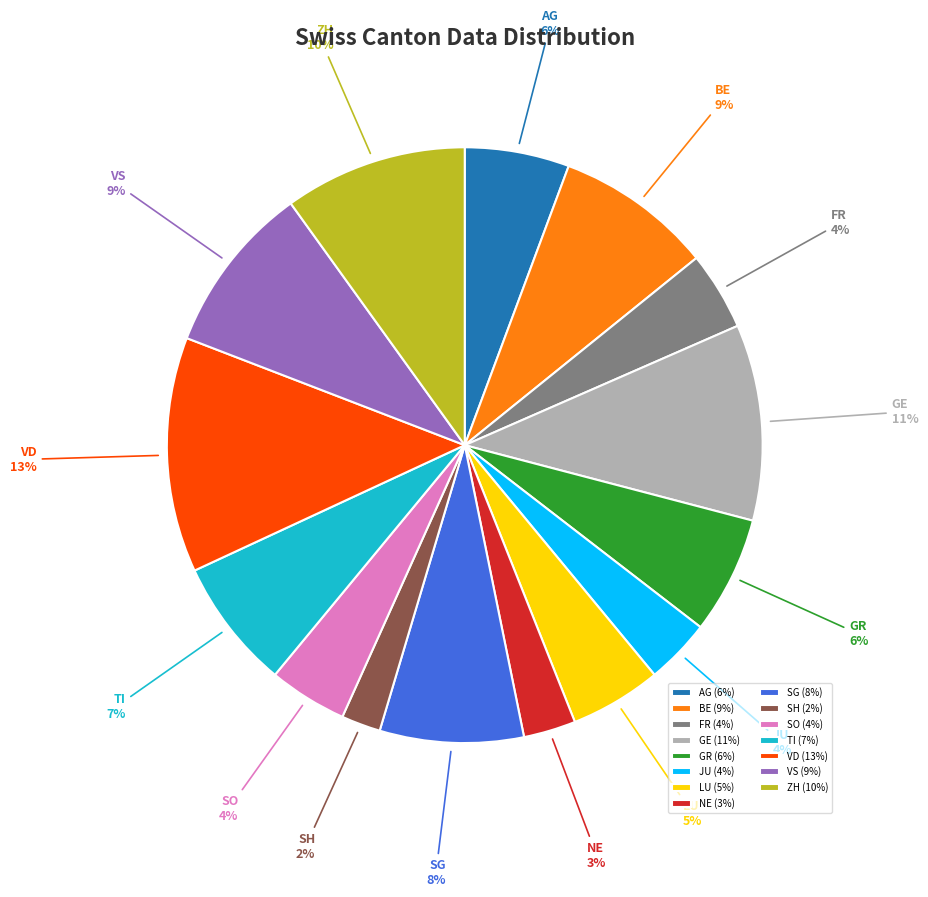

How many slices are in this pie chart?

15